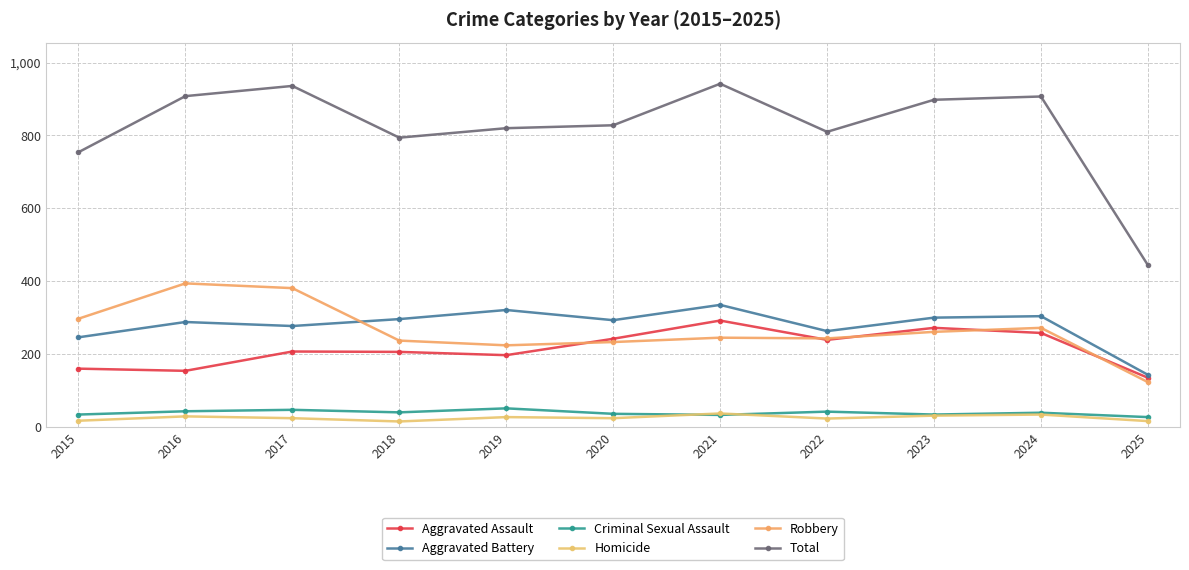

Which category has the lowest value in the Aggravated Assault series?

2025